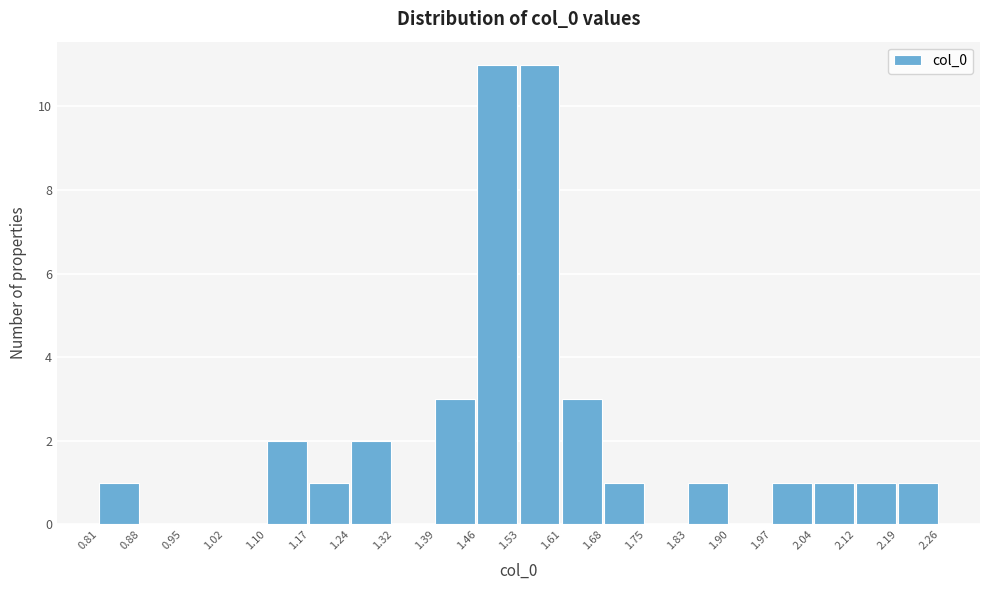

How tall is the bar that spans 1.24 to 1.32 on the x-axis? The values are not printed on the chart, so give them approximately, as read against the axis.

2